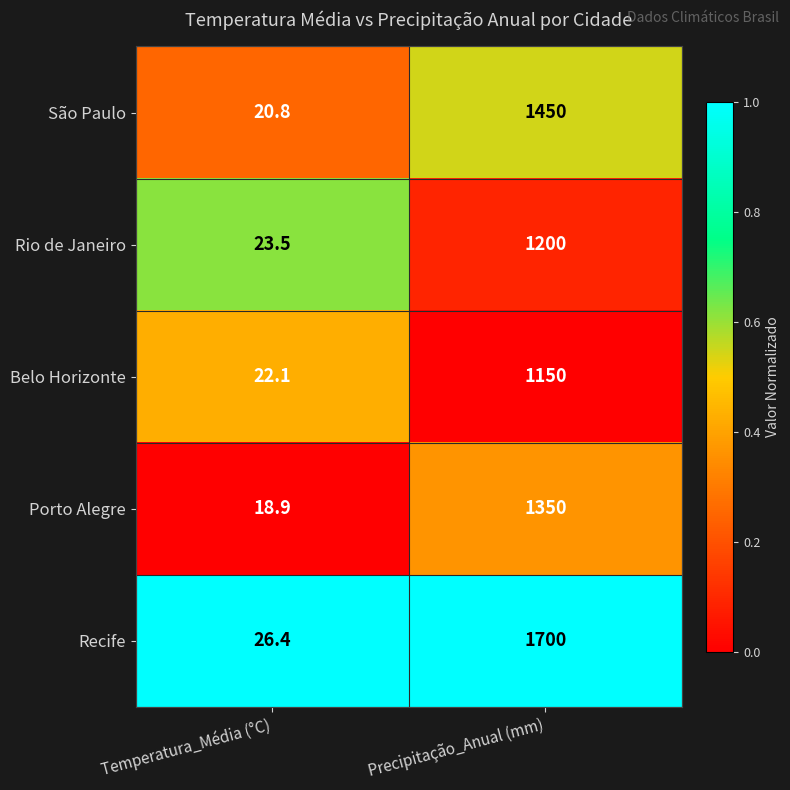

List the series in order of their peak value, highest first.

Recife, São Paulo, Porto Alegre, Rio de Janeiro, Belo Horizonte